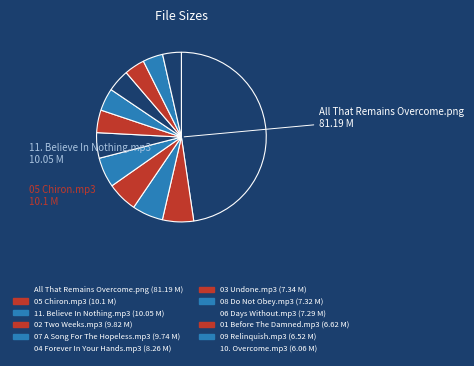

How many segments does this pie chart have?

12